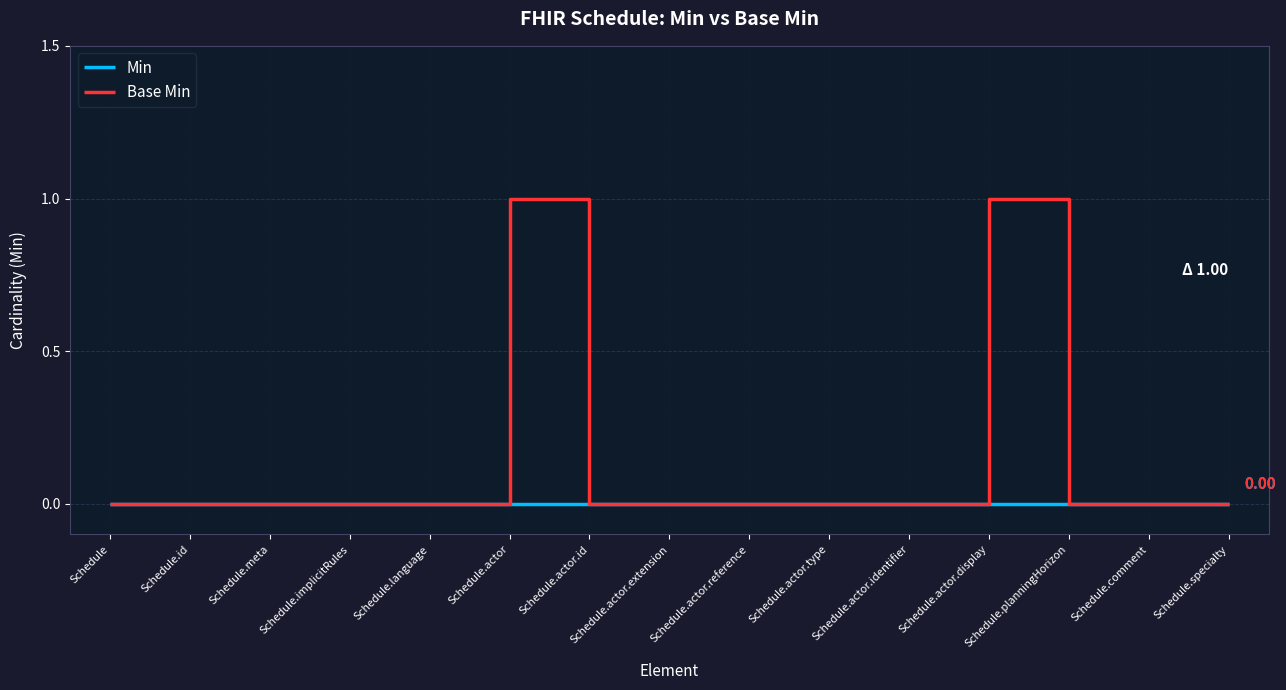

What position from the right is Schedule?

15